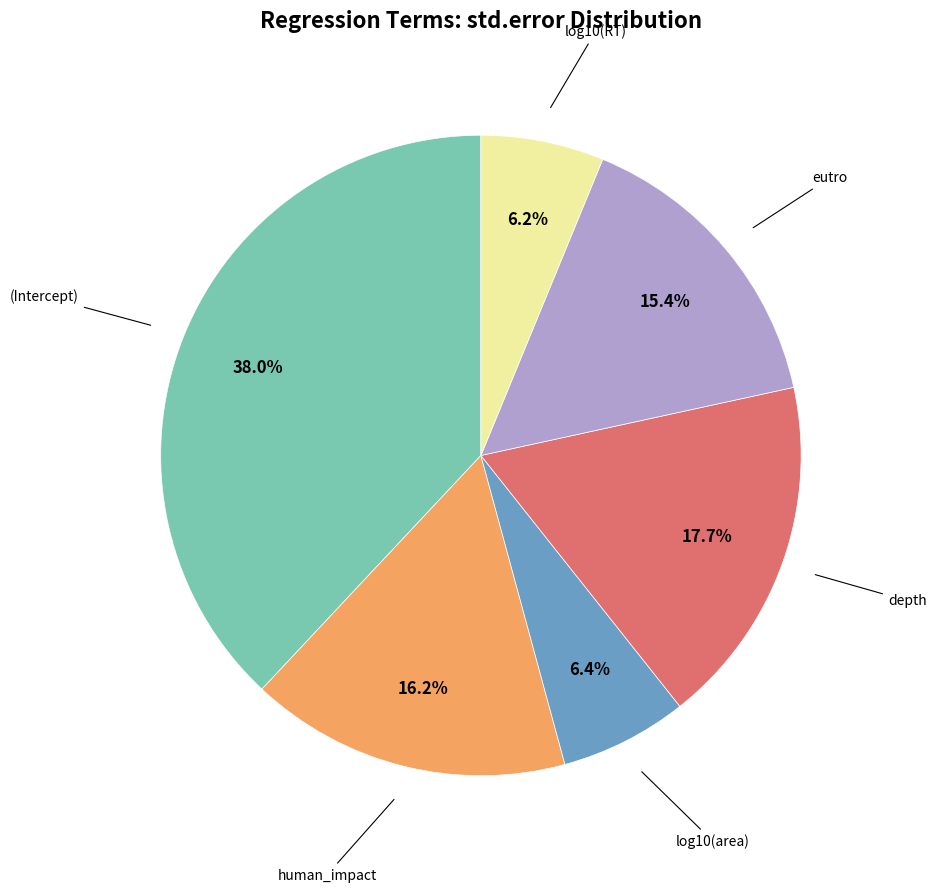

True or false: log10(RT) accounts for 1% of the total.

False